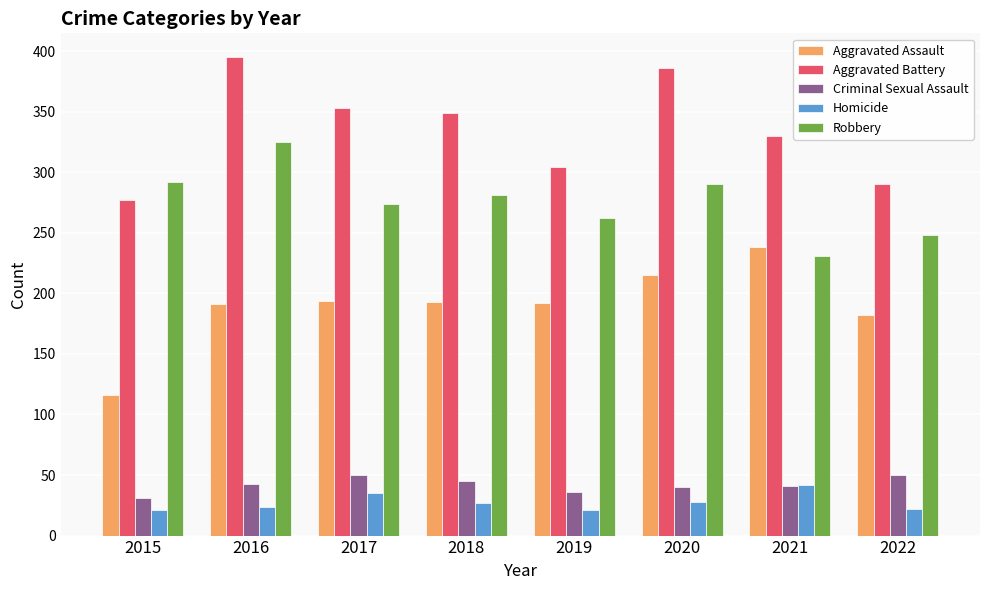

At which label is Aggravated Assault closest to 177?

2022